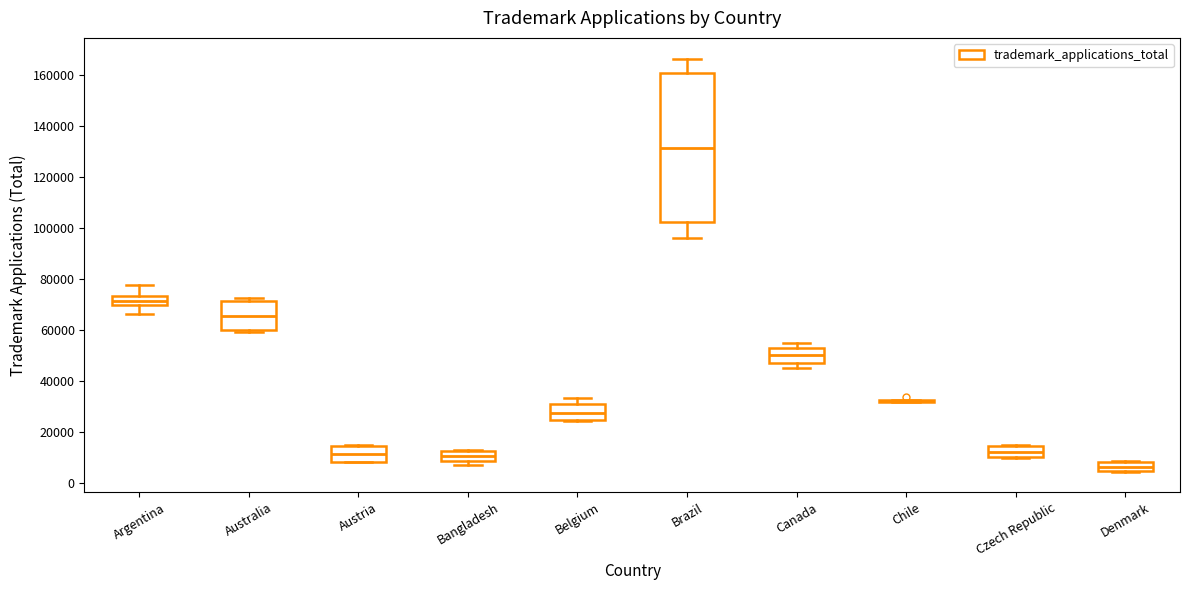

Comparing the boxes themselves (not the whiskers), which one is the tallest?

Brazil